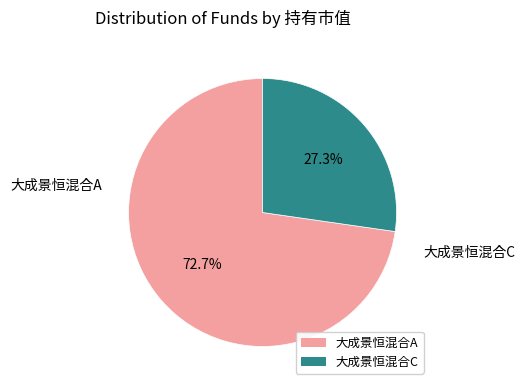

To the nearest percent, what portion does 大成景恒混合A represent?

73%